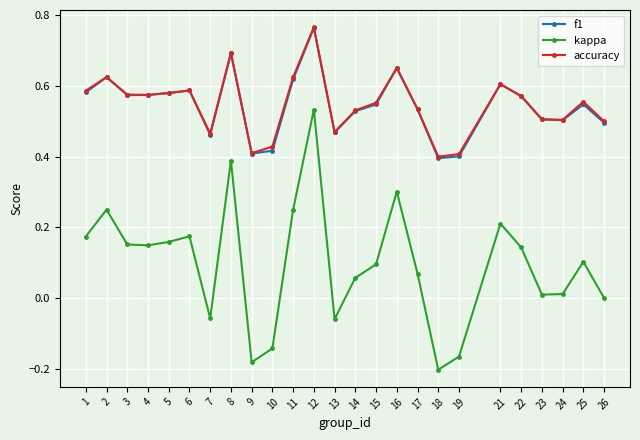

At which category is the sum across all series the highest?

12